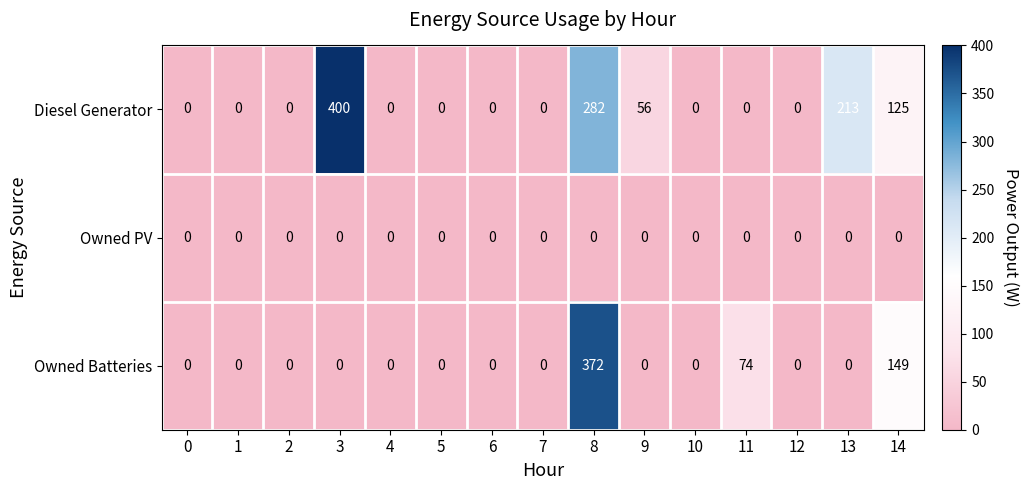

At which category is the sum across all series the highest?

8